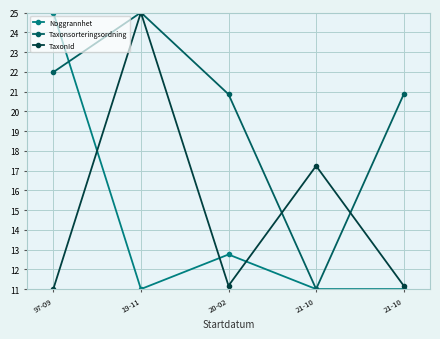

What is the total value across all series at 20-02?

44.8